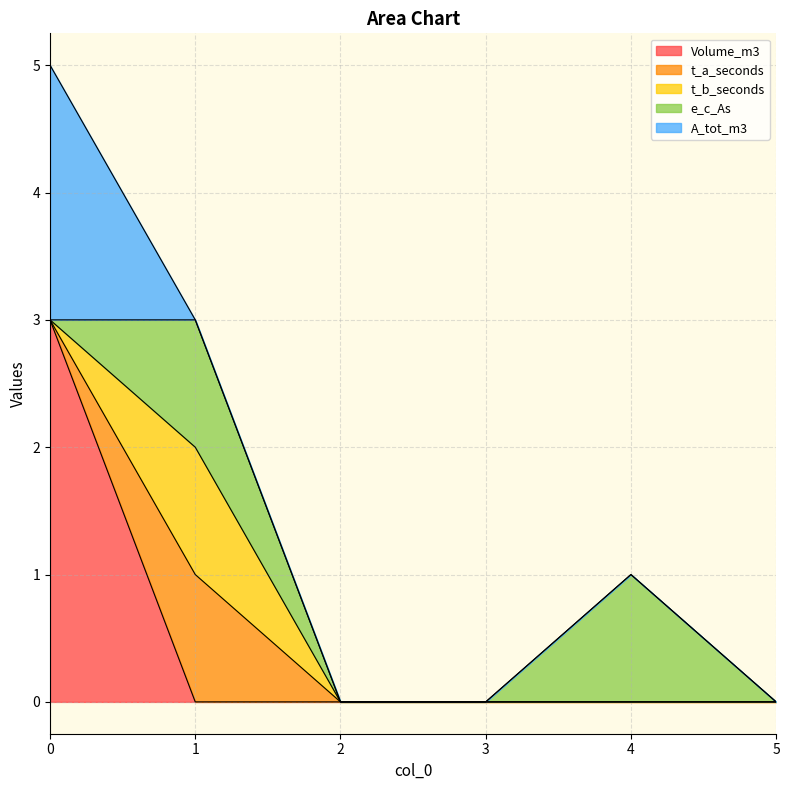

The t_a_seconds series shows 0 at 2. True or false?

True